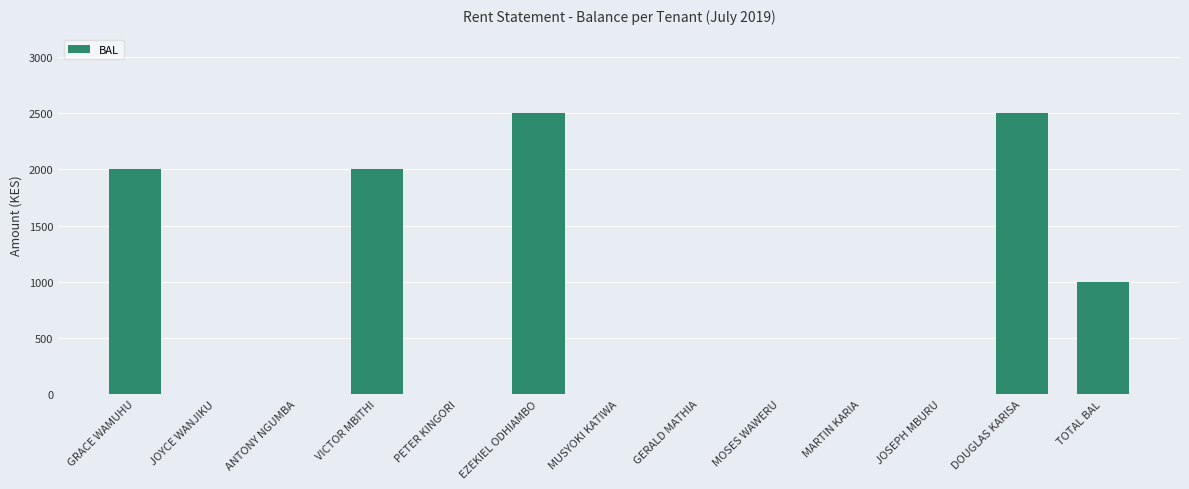

Is it true that the value at GRACE WAMUHU is 1182?

False